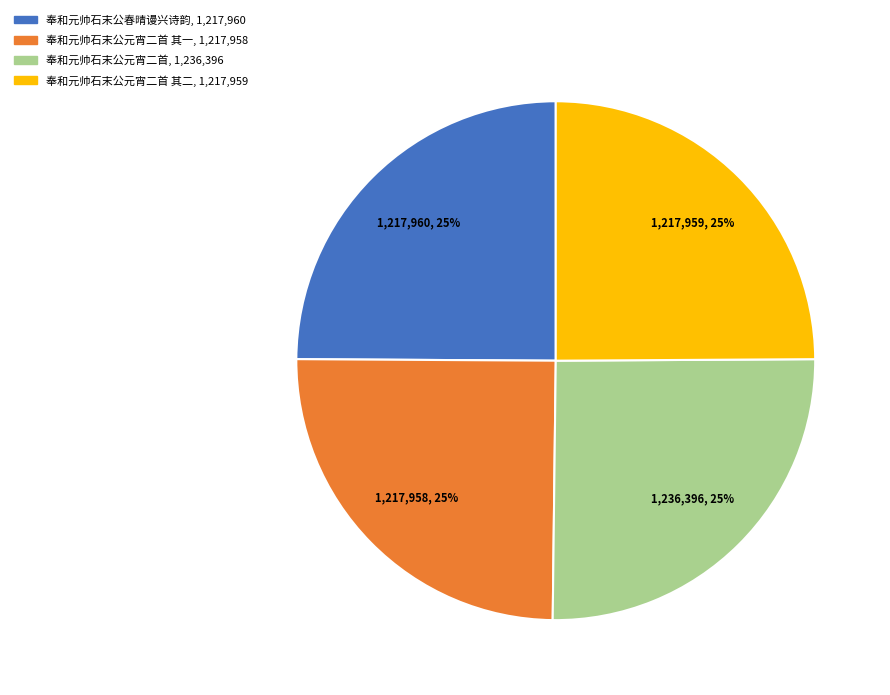

Is there any slice that represents more than half of the pie?

No